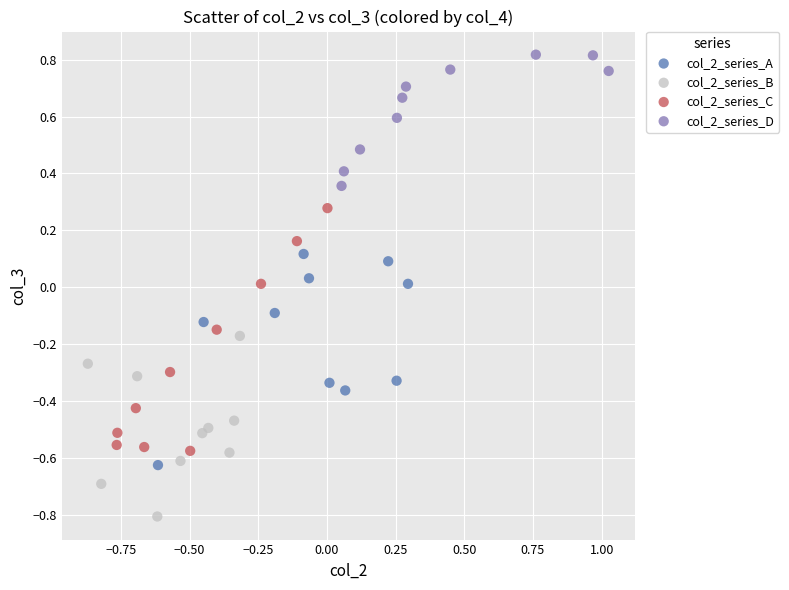

Which series reaches the maximum Y coordinate?

col_2_series_D